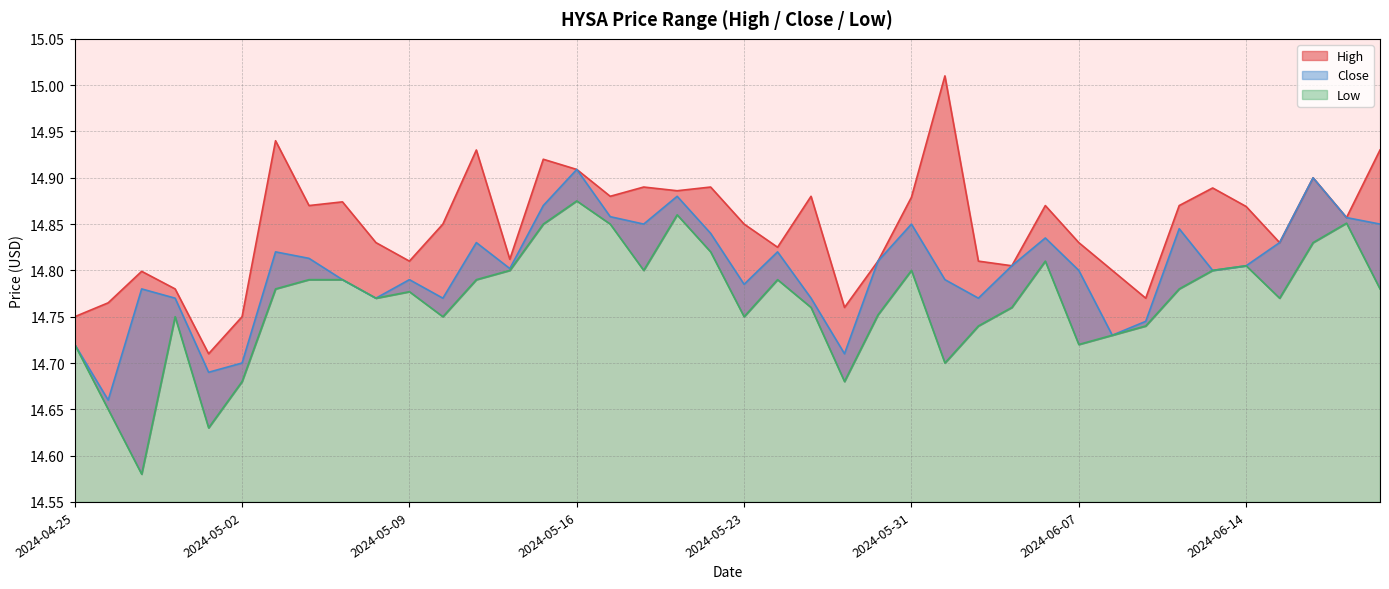

List the labels in order of Low value, smallest first.

2024-04-29, 2024-05-01, 2024-04-26, 2024-05-02, 2024-05-29, 2024-06-03, 2024-04-25, 2024-06-07, 2024-06-10, 2024-06-04, 2024-06-11, 2024-04-30, 2024-05-10, 2024-05-23, 2024-05-30, 2024-05-28, 2024-06-05, 2024-05-08, 2024-06-17, 2024-05-09, 2024-05-03, 2024-06-12, 2024-06-21, 2024-05-06, 2024-05-07, 2024-05-13, 2024-05-24, 2024-05-14, 2024-05-20, 2024-05-31, 2024-06-13, 2024-06-14, 2024-06-06, 2024-05-22, 2024-06-18, 2024-05-15, 2024-05-17, 2024-06-20, 2024-05-21, 2024-05-16